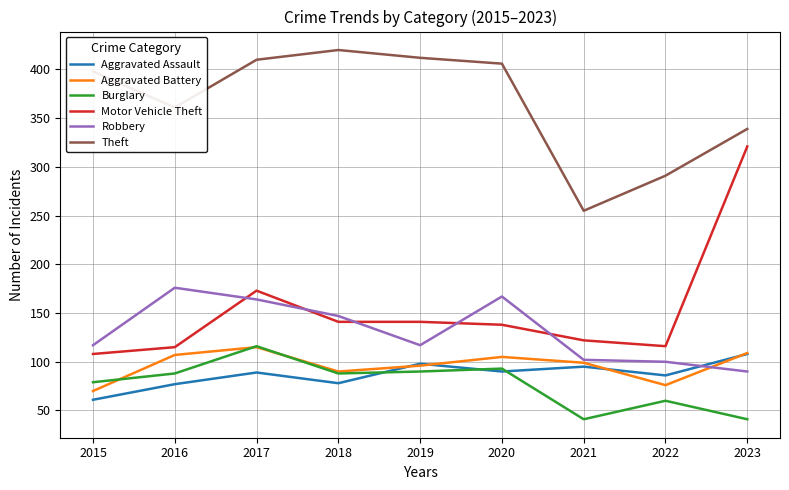

At which category is the sum across all series the highest?

2017